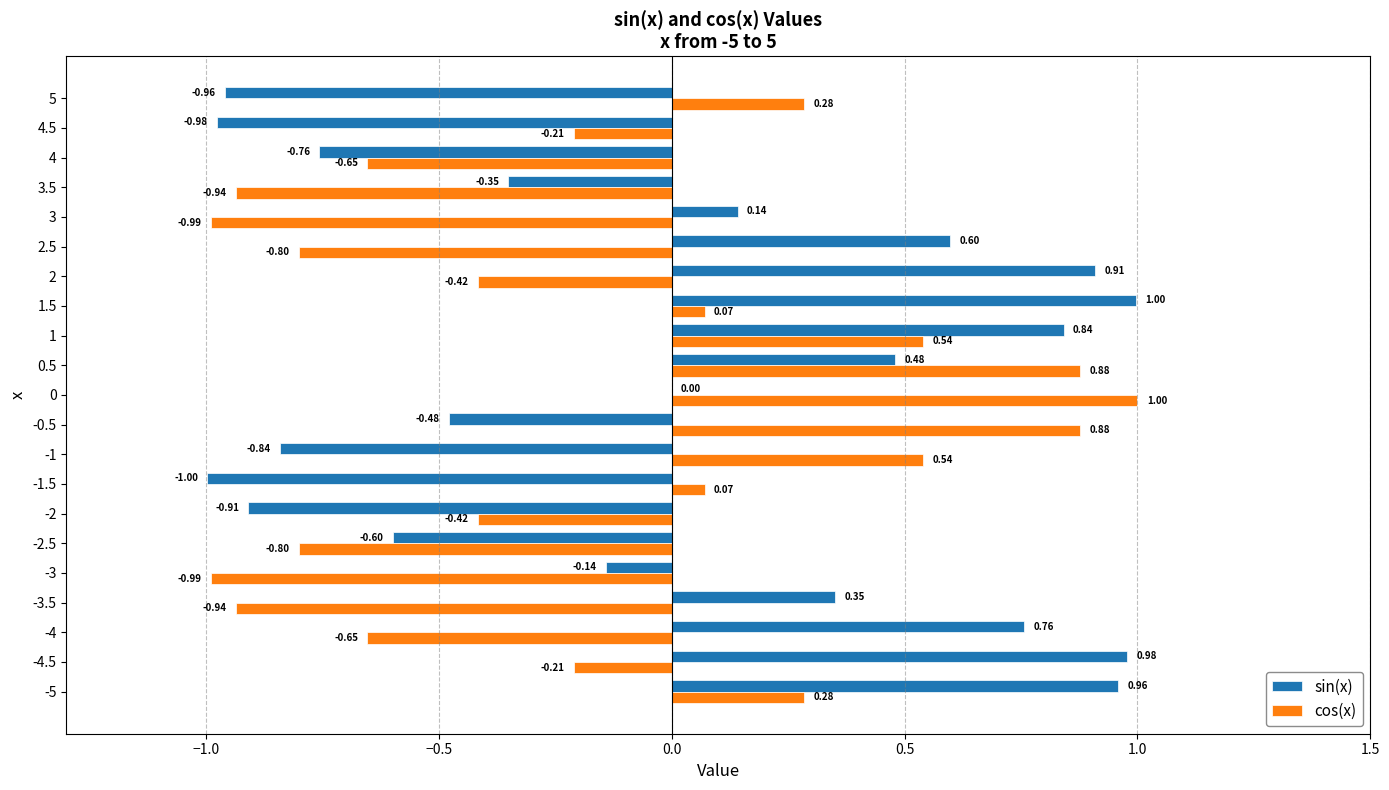

Which series changed the most between -1 and 2?

sin(x)